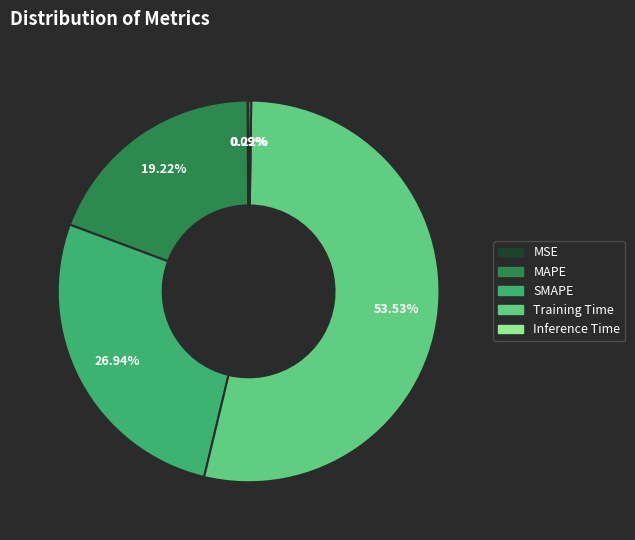

Which category has the biggest portion of the pie?

Training Time